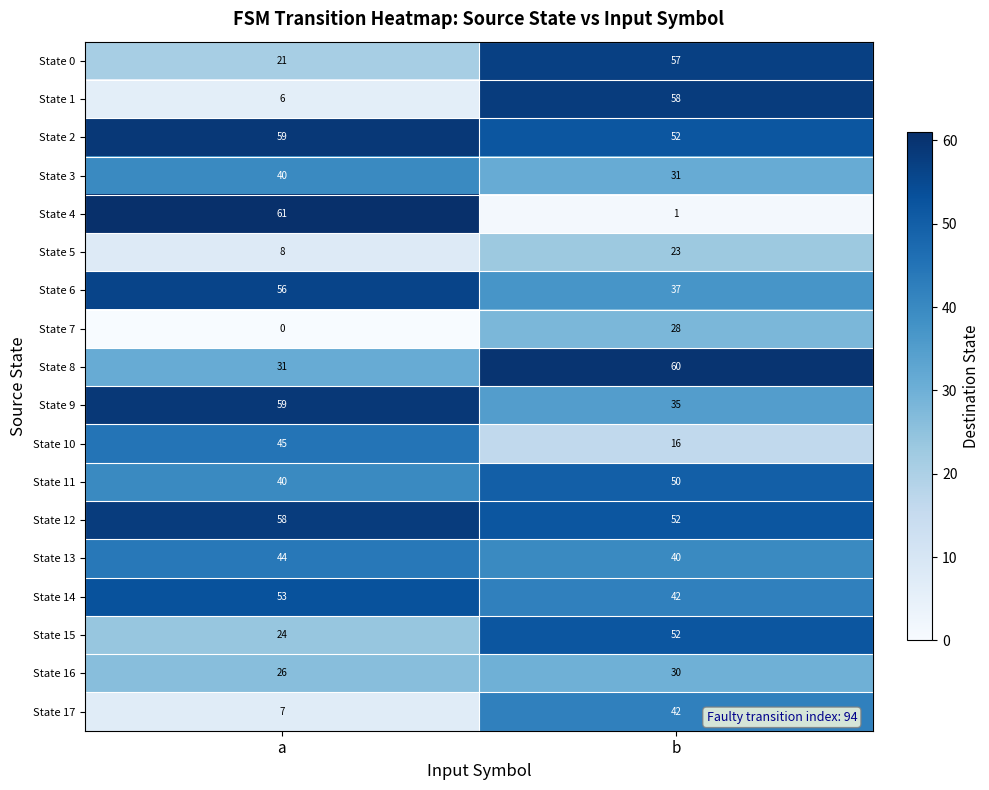

The value of State 4 at a is 61. True or false?

True